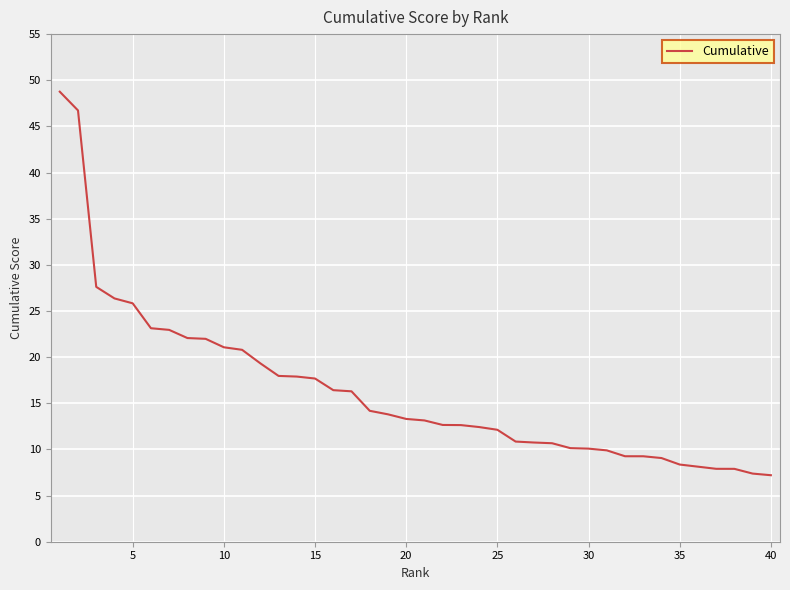

What is the smallest value displayed?

7.2